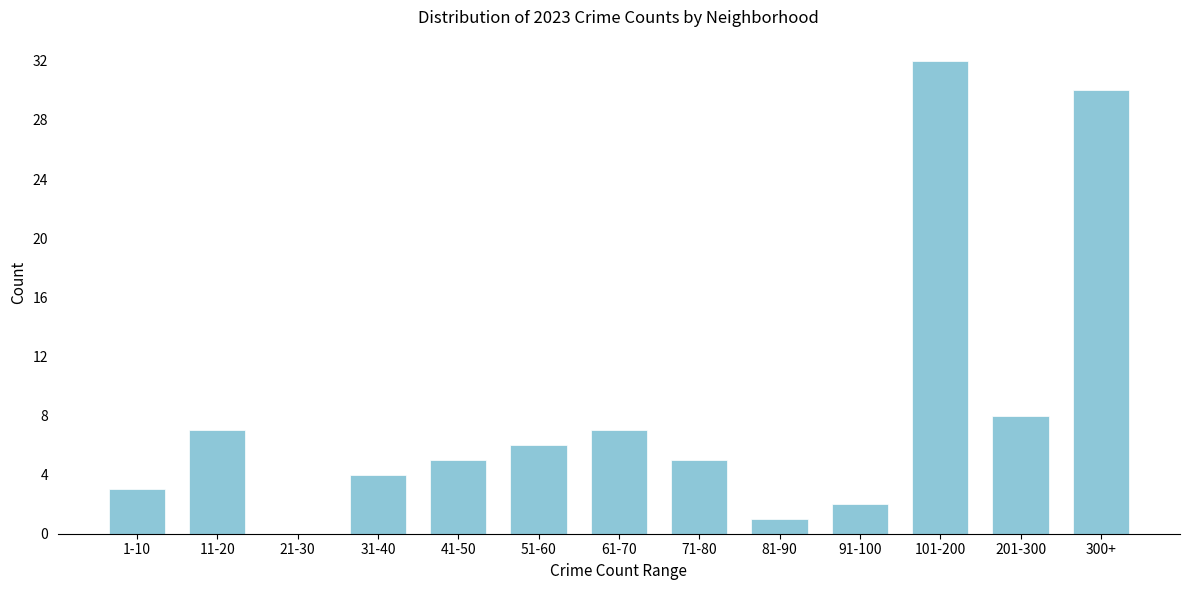

Reading right to left, extract all data points from this chart.

300+=30	201-300=8	101-200=32	91-100=2	81-90=1	71-80=5	61-70=7	51-60=6	41-50=5	31-40=4	21-30=0	11-20=7	1-10=3